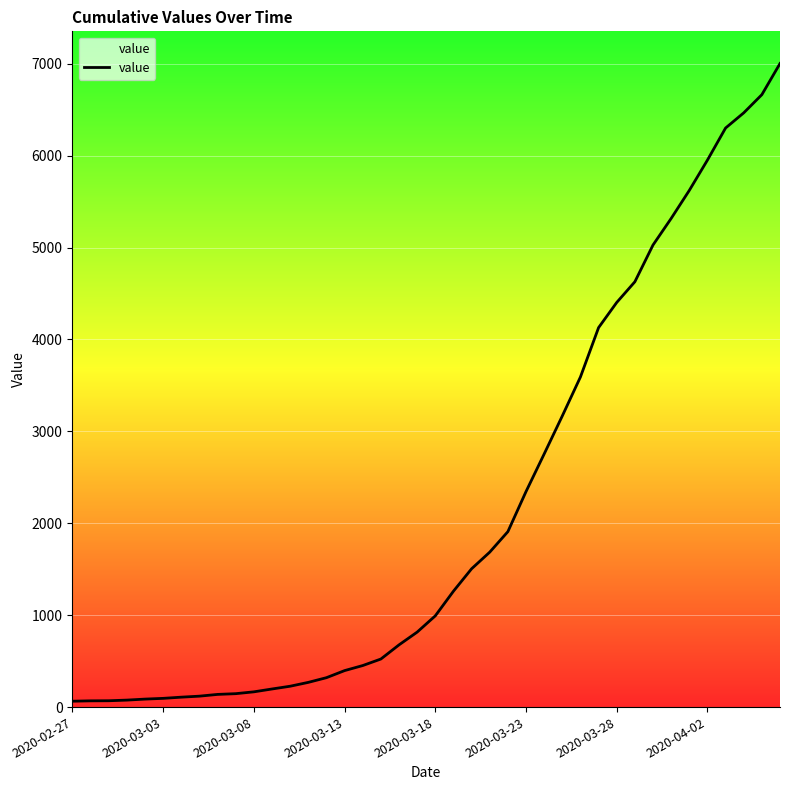

What is the maximum value shown in the chart?

7003